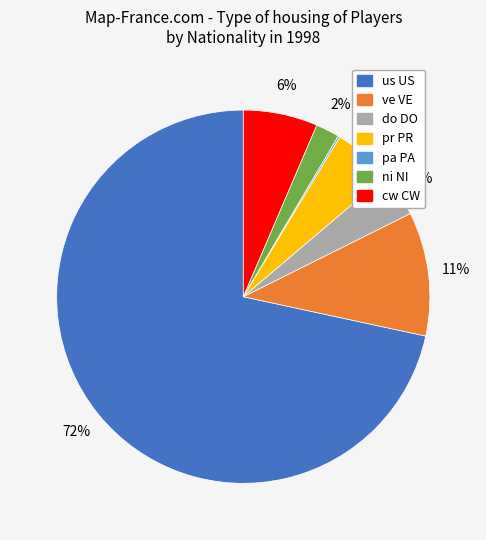

Is there a majority slice in this chart?

Yes